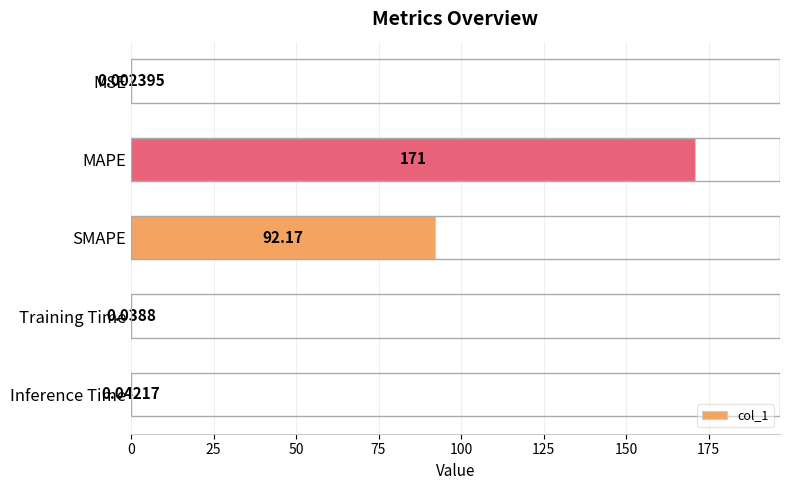

What is the greatest value displayed?

171.0